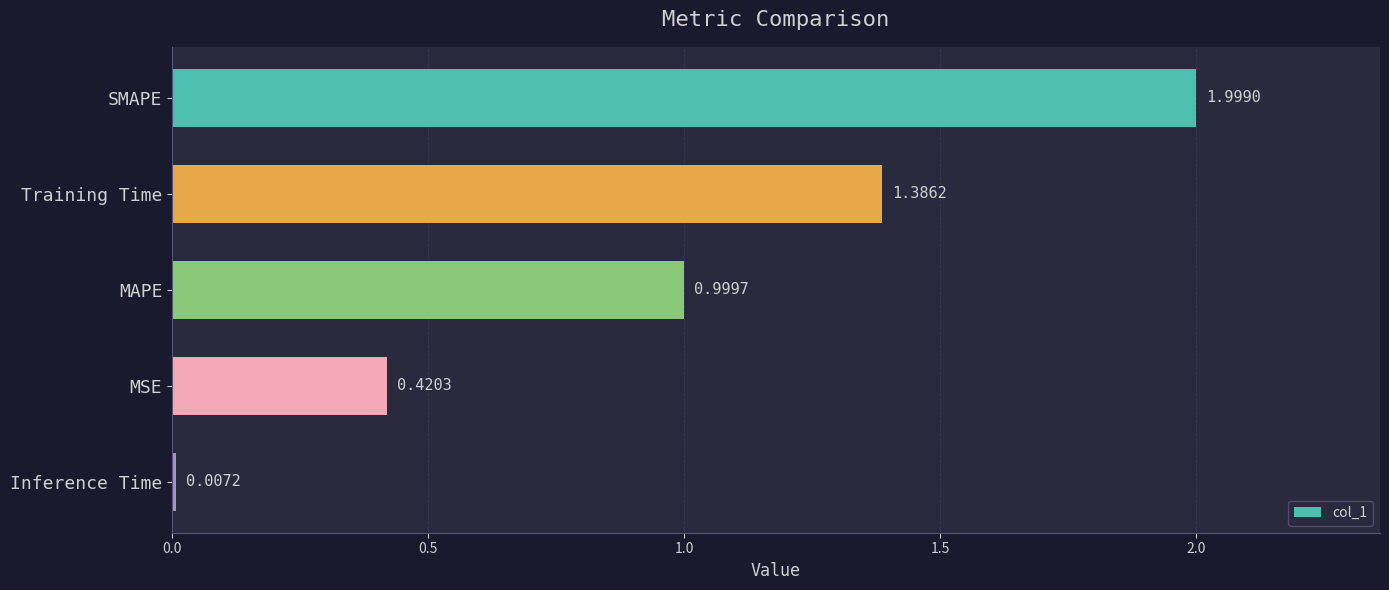

Rank the categories by value from lowest to highest.

Inference Time, MSE, MAPE, Training Time, SMAPE